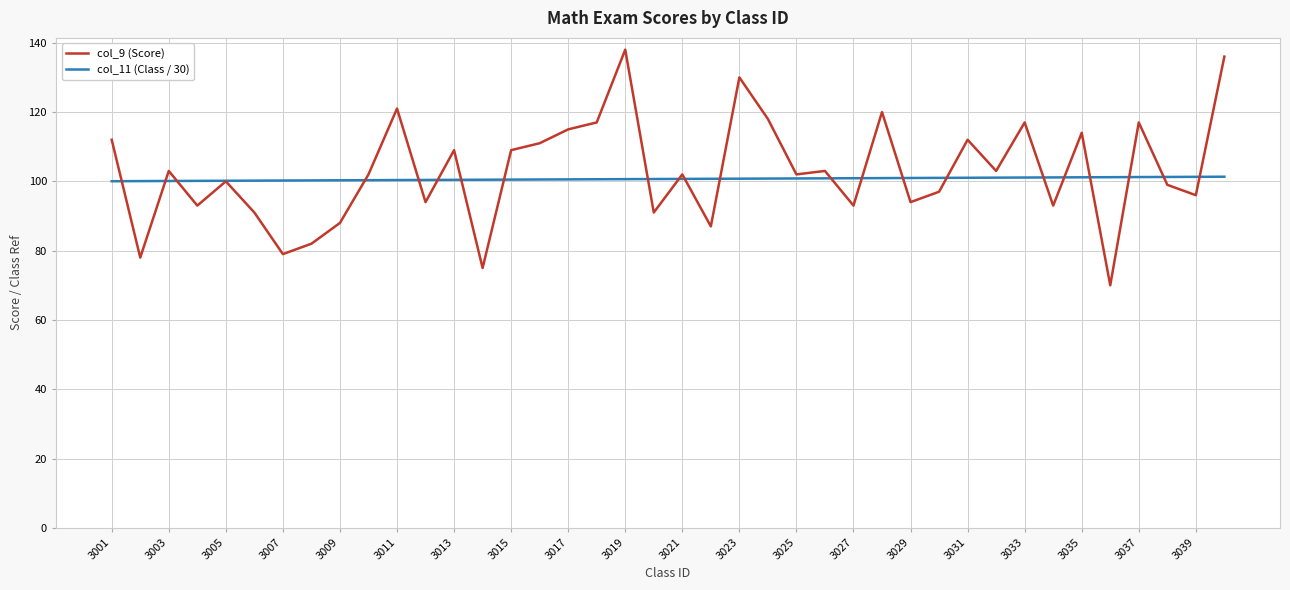

List the series in order of their peak value, highest first.

col_9 (Score), col_11 (Class / 30)